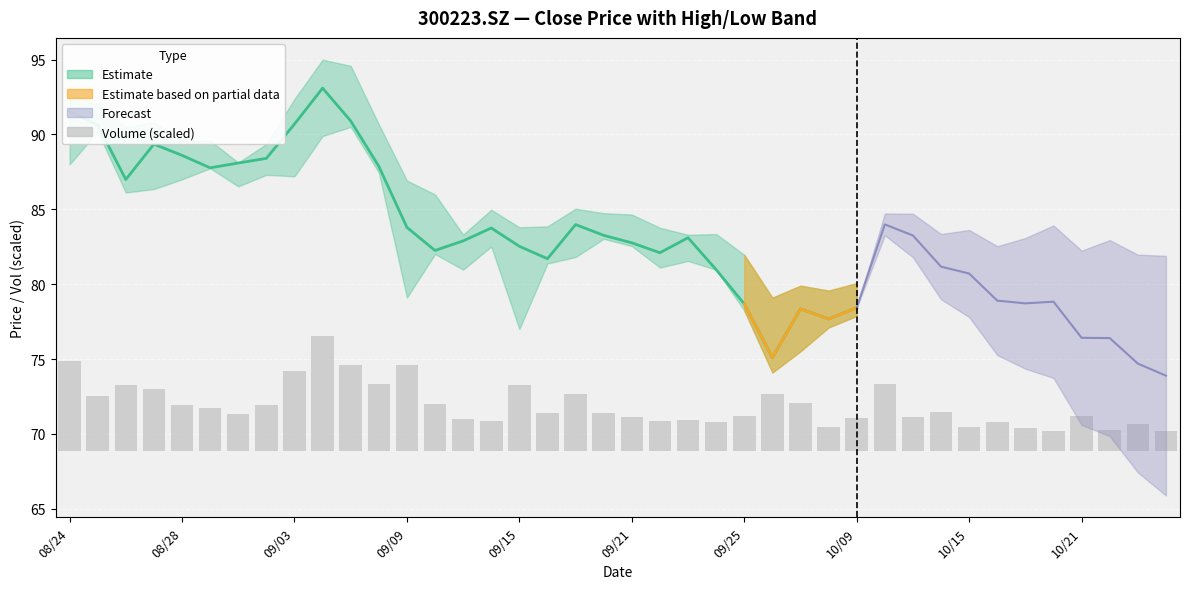

What position from the left is 09/09?

4